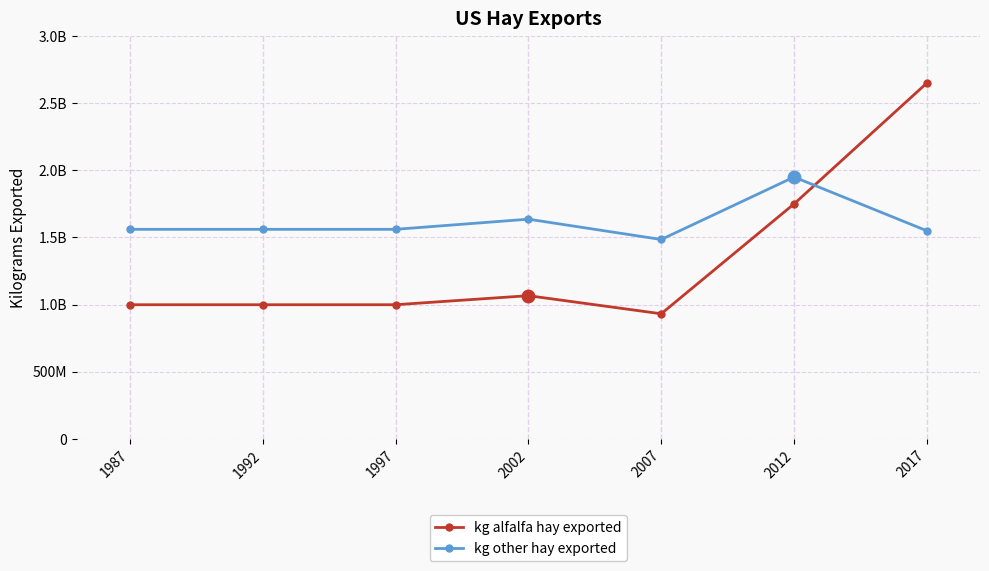

Is this an area chart (filled region under the line)?

No